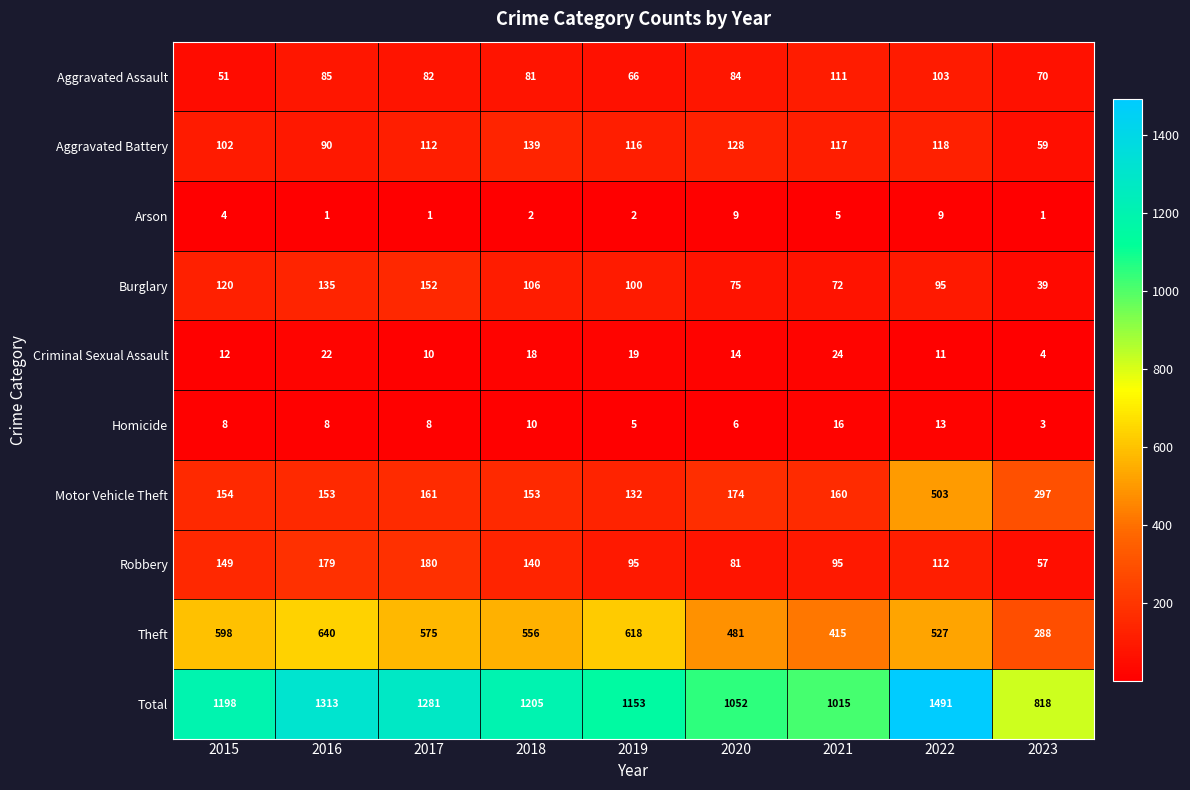

List the labels in order of Aggravated Battery value, largest first.

2018, 2020, 2022, 2021, 2019, 2017, 2015, 2016, 2023